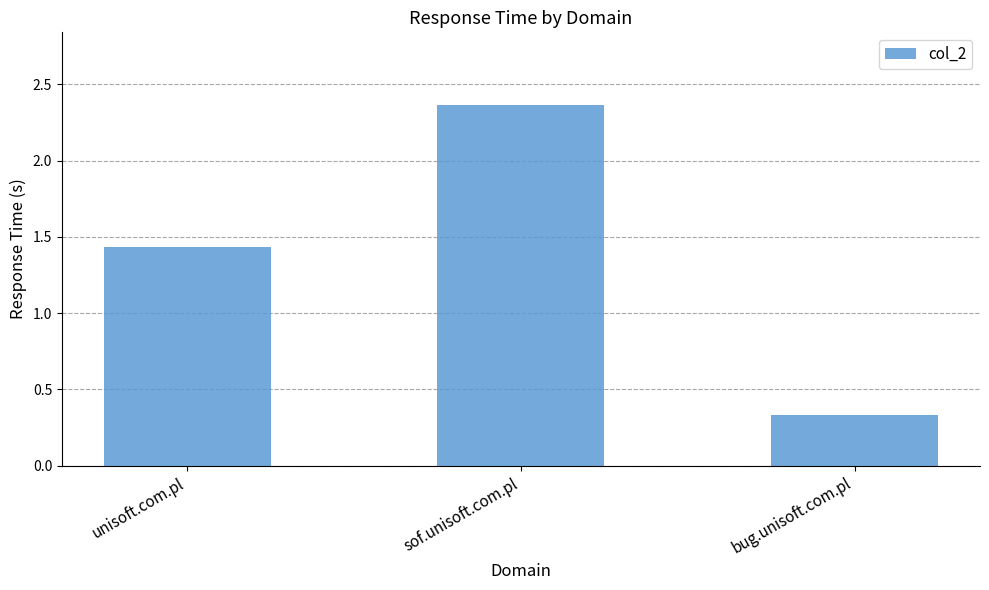

How many data points are less than 1?

1